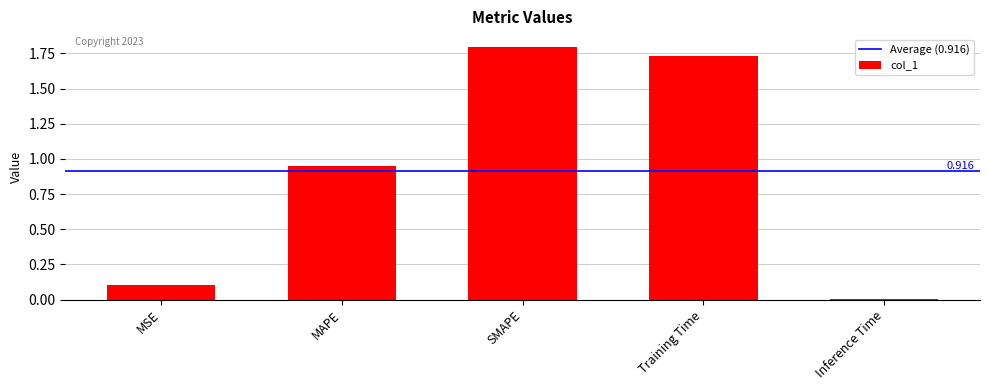

Rank the categories by value from highest to lowest.

SMAPE, Training Time, MAPE, MSE, Inference Time